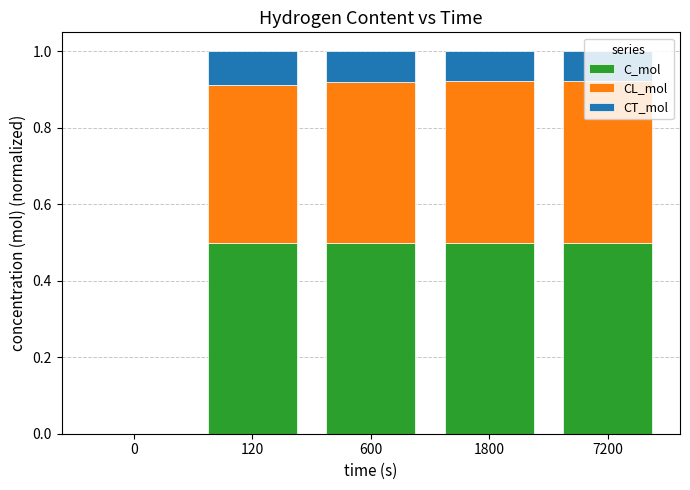

What is the sum of the C_mol values at 0 and 1800?

0.5